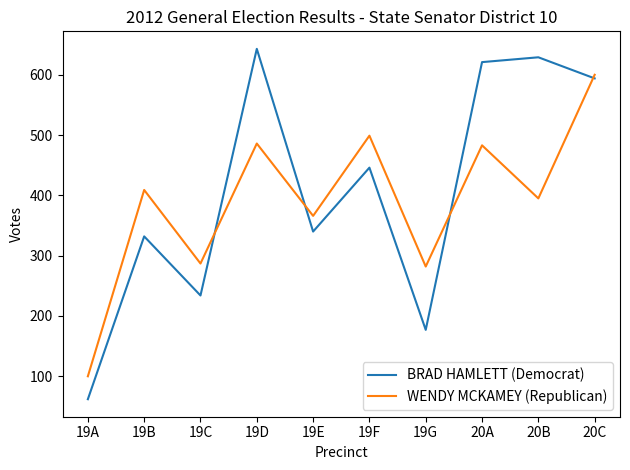

What is the total value across all series at 20B?

1024